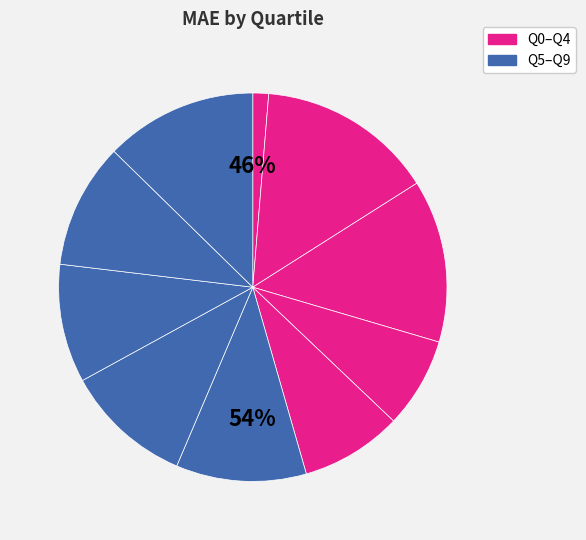

What is the total percentage of Q6 and Q2?

24.2%